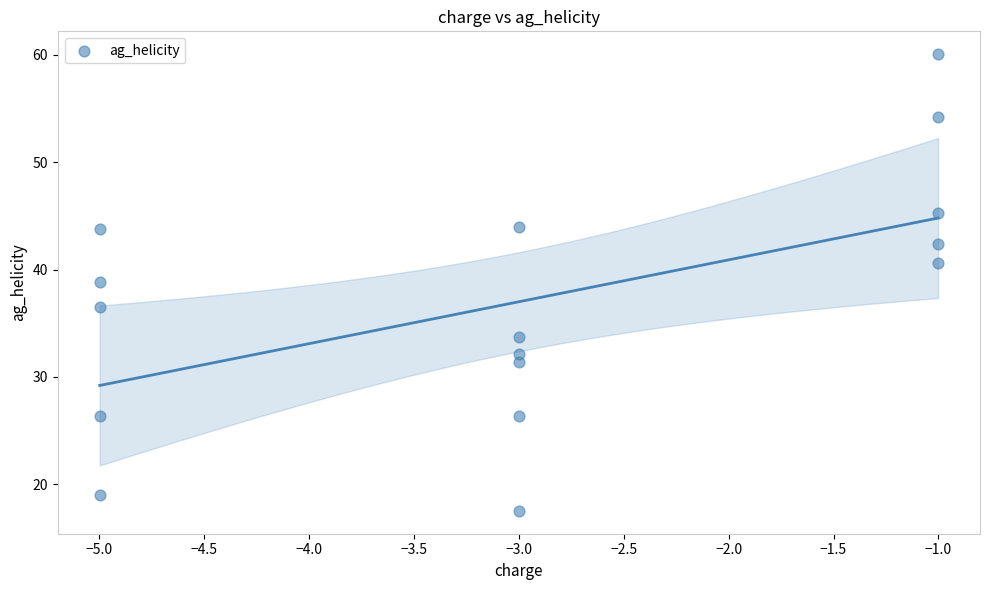

What is the range of X values (max minus min)?

4.0